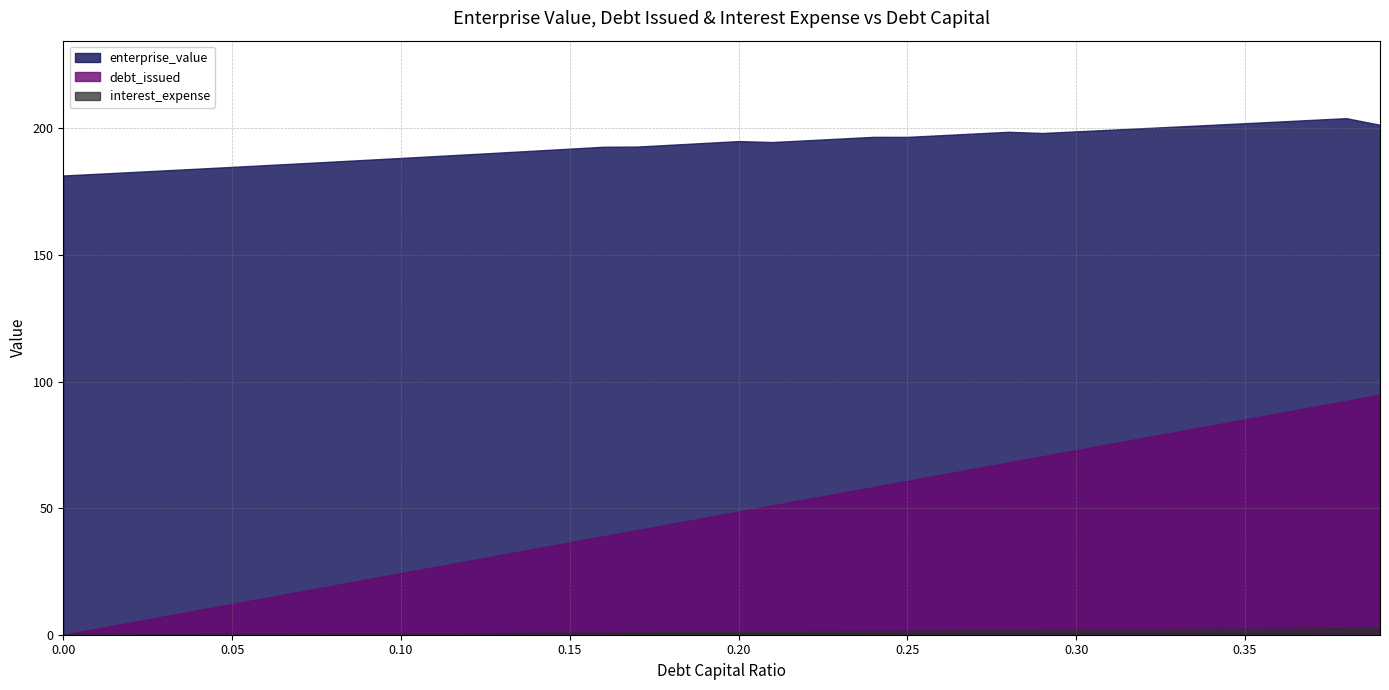

At which label does debt_issued first exceed 48?

0.20